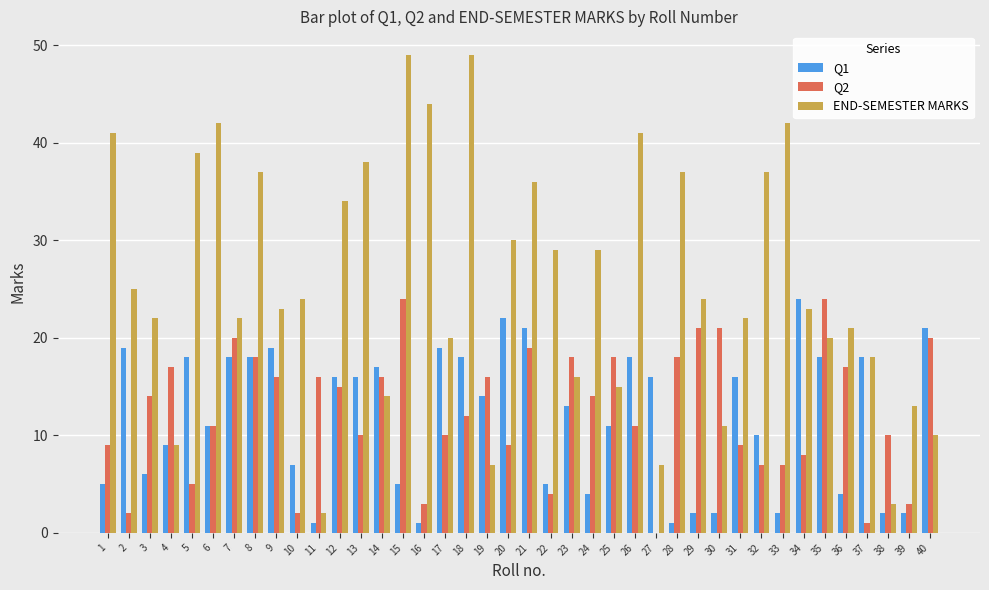

Which series has the largest total across all categories?

END-SEMESTER MARKS